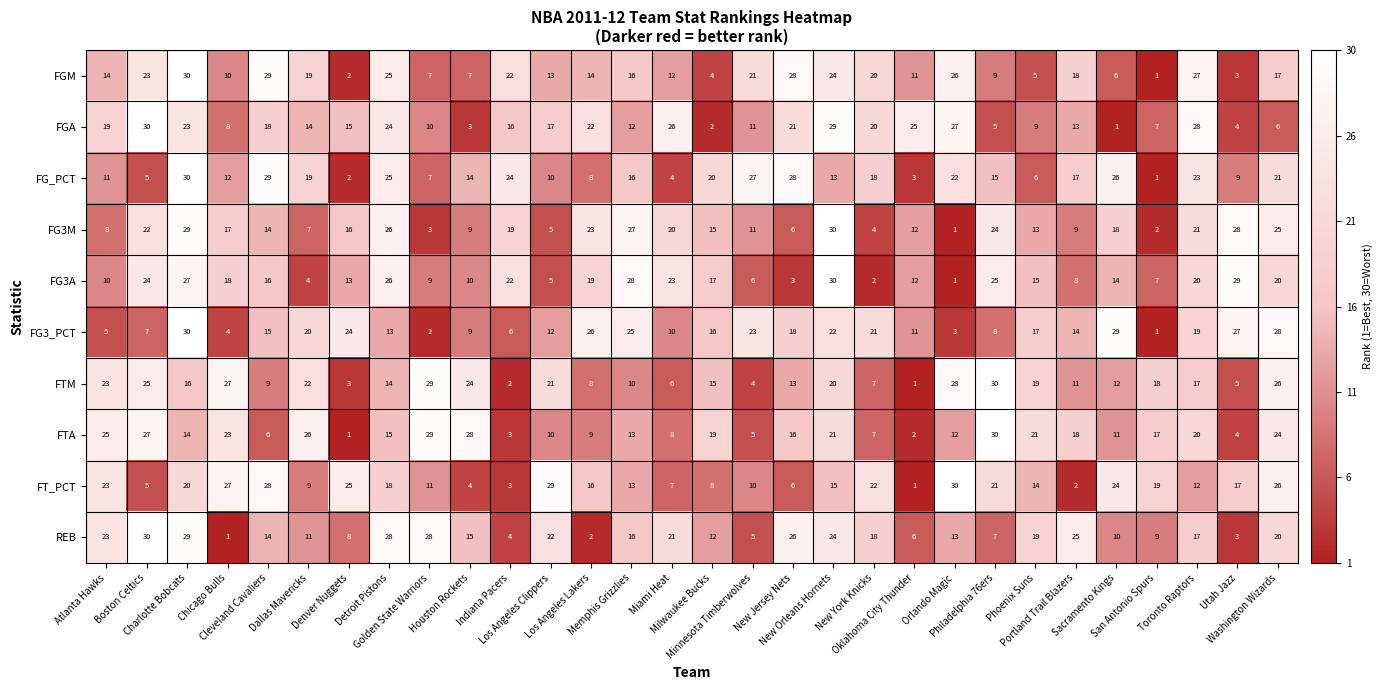

What is the maximum value shown in the chart?

30